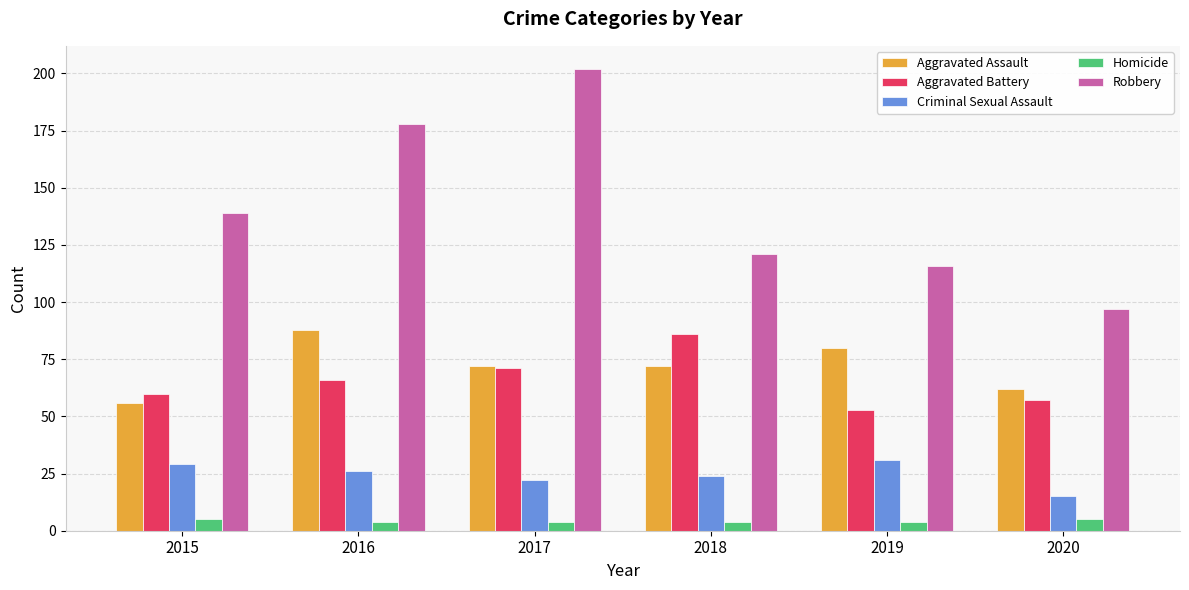

True or false: Aggravated Assault has a value of 80 at 2019.

True